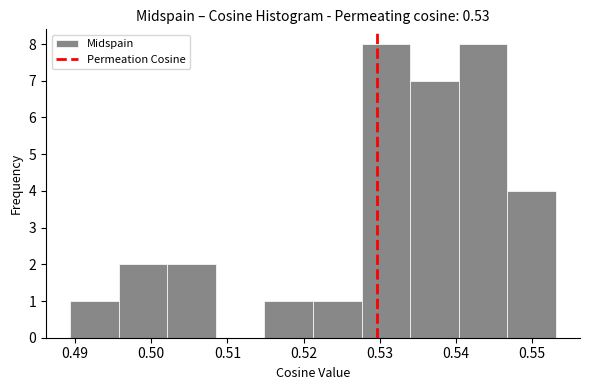

Reading left to right, transcribe this chart: for each bar, give the range it covers on the x-axis and its height. Neither the bar edges nor the heights are printed on the chart, so give them approximately, as read against the axes.

0.489 to 0.496: 1
0.496 to 0.502: 2
0.502 to 0.508: 2
0.508 to 0.515: 0
0.515 to 0.521: 1
0.521 to 0.528: 1
0.528 to 0.534: 8
0.534 to 0.540: 7
0.540 to 0.547: 8
0.547 to 0.553: 4